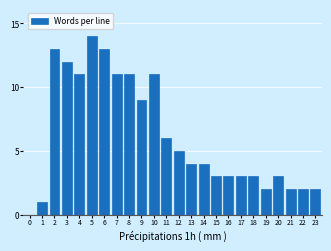

Reading left to right, list all the values displayed in this chart.

1	13	12	11	14	13	11	11	9	11	6	5	4	4	3	3	3	3	2	3	2	2	2